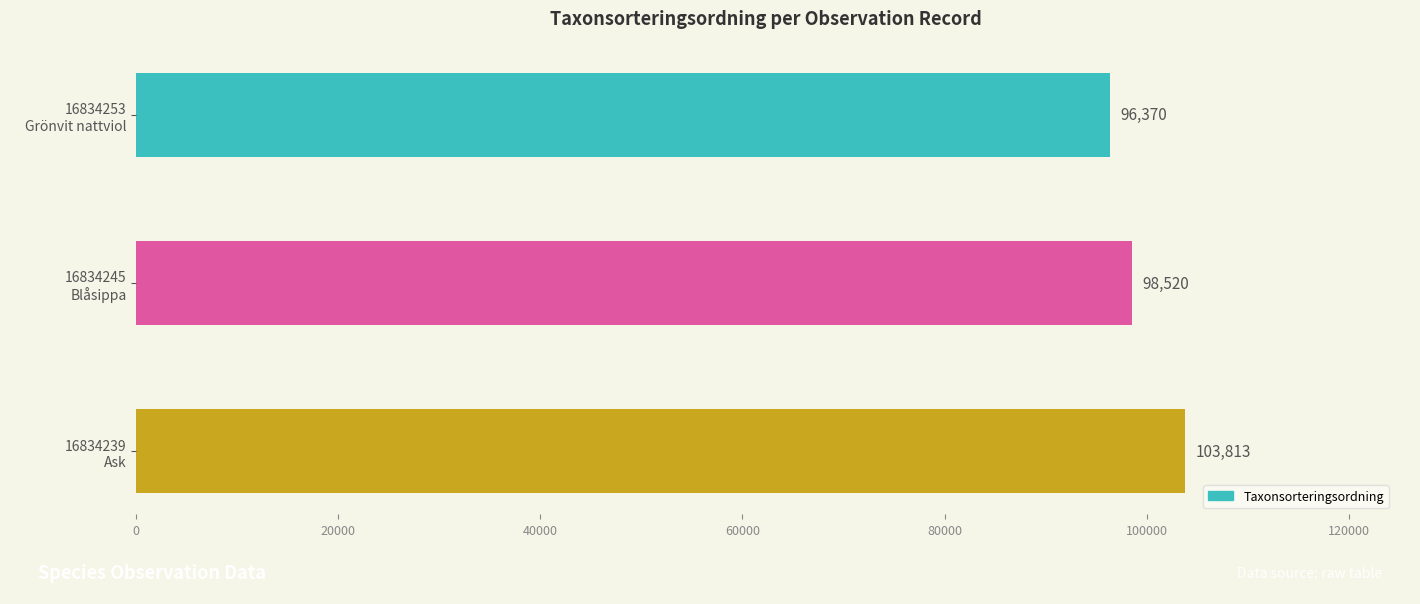

How many values are between 96370 and 103813?

3